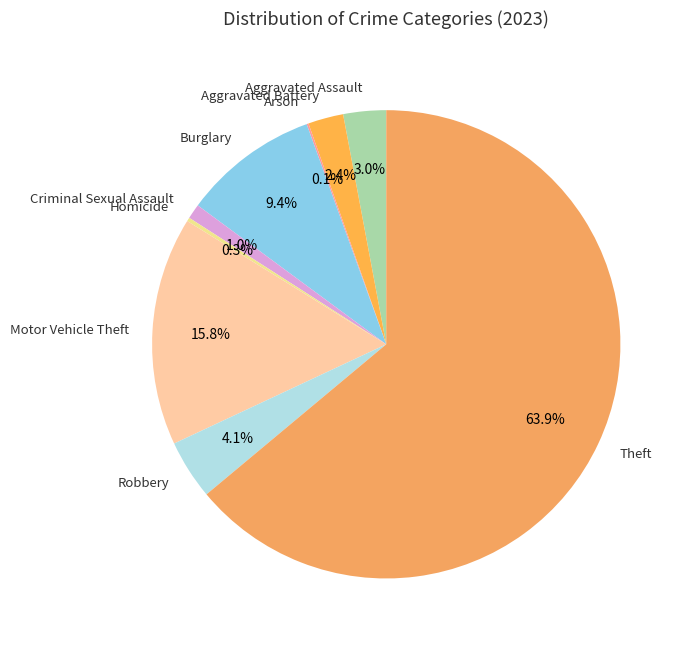

Which slice is the largest?

Theft